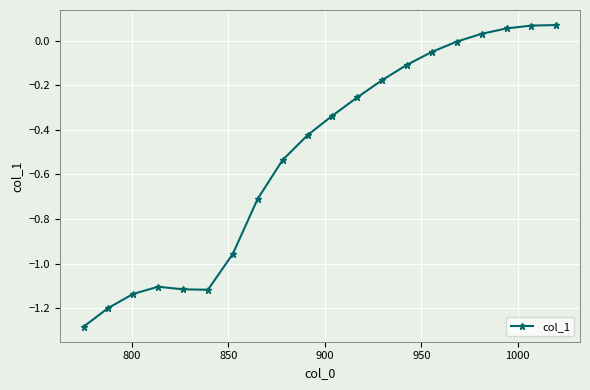

What is the difference between the maximum and minimum values?

1.4